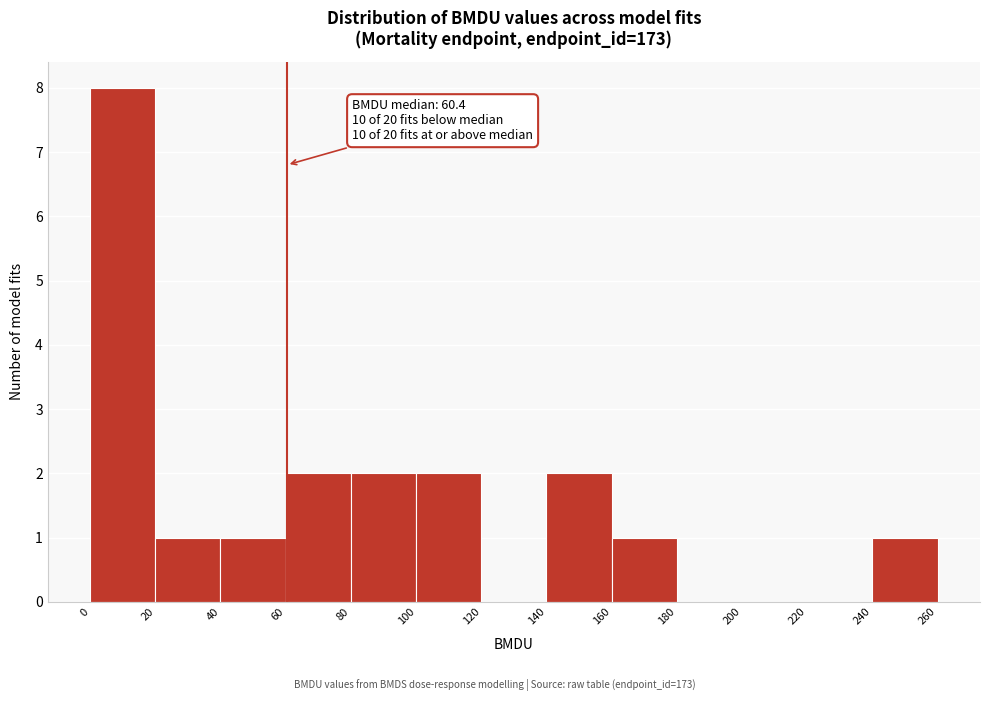

Which range on the x-axis has the tallest bar?

0 to 20